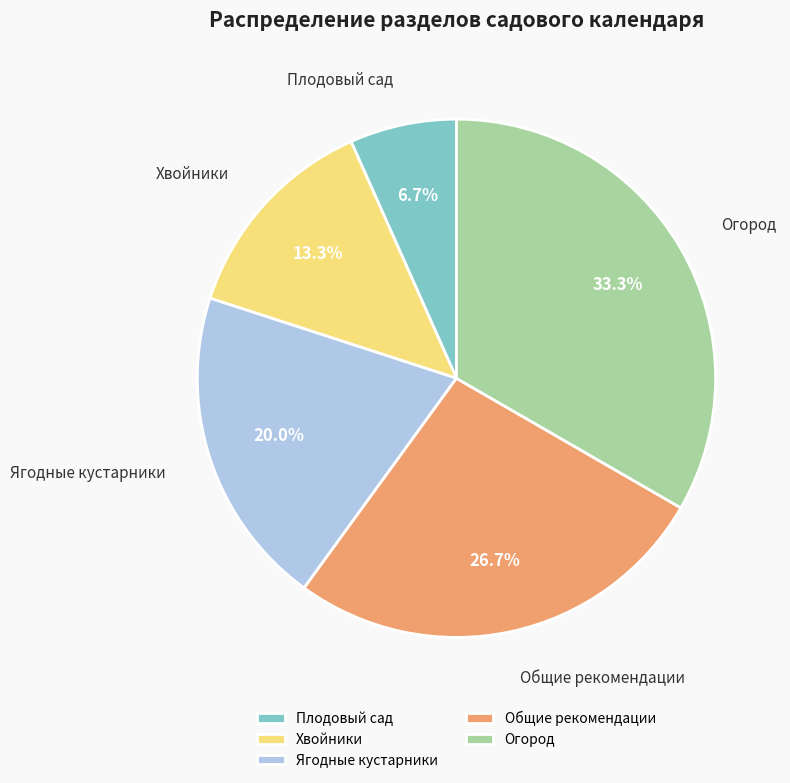

To the nearest percent, what is the combined percentage of Хвойники and Общие рекомендации?

40%